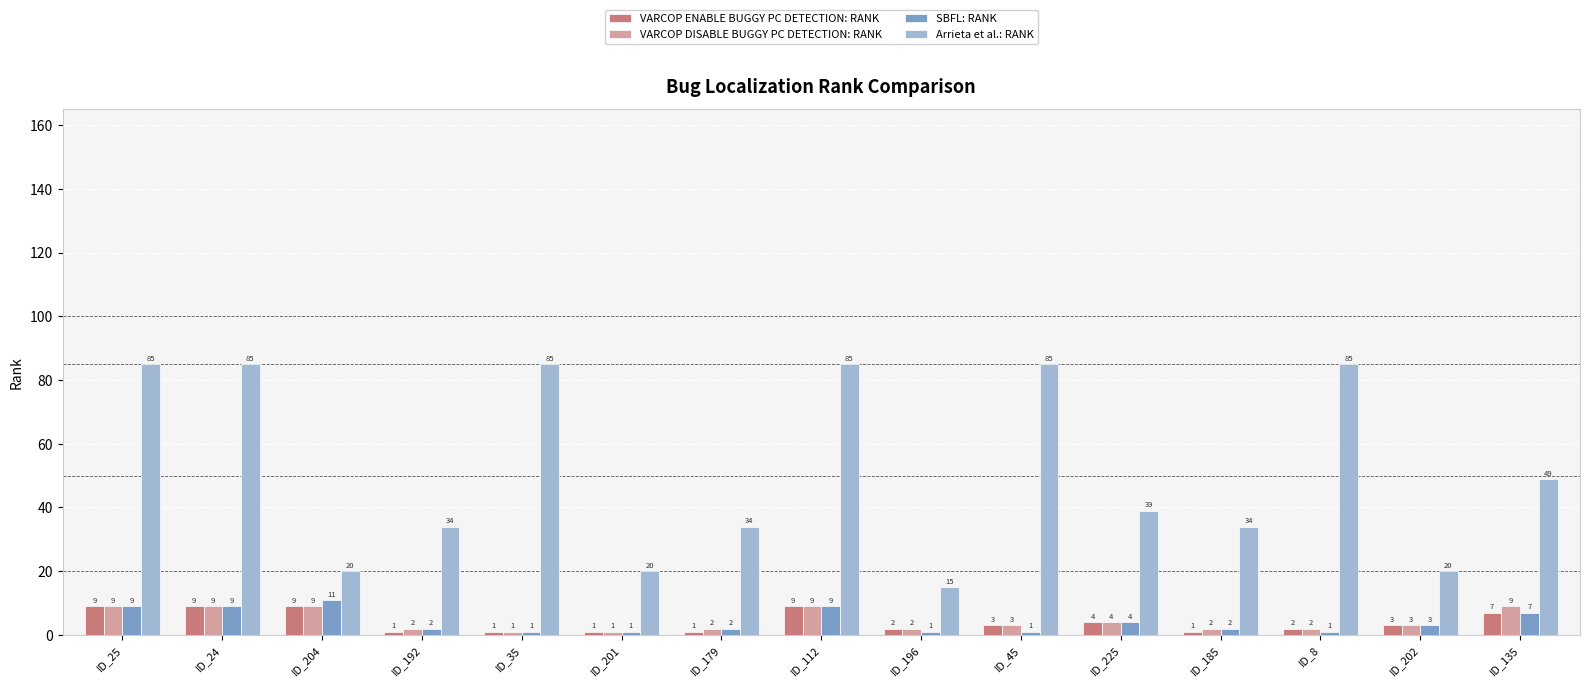

The VARCOP ENABLE BUGGY PC DETECTION: RANK series shows 1 at ID_201. True or false?

True